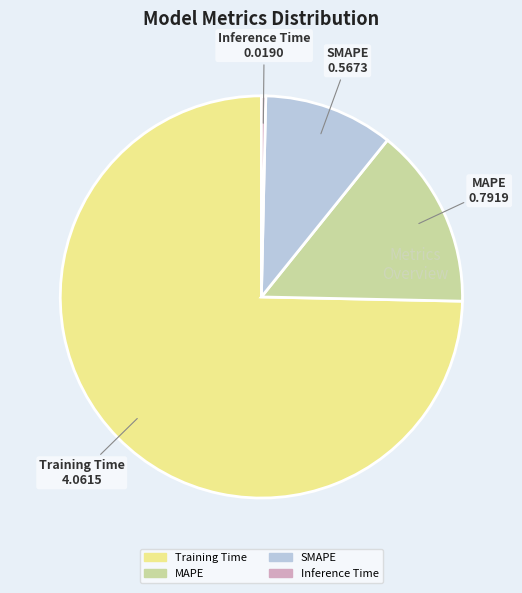

True or false: MAPE accounts for 15% of the total.

True